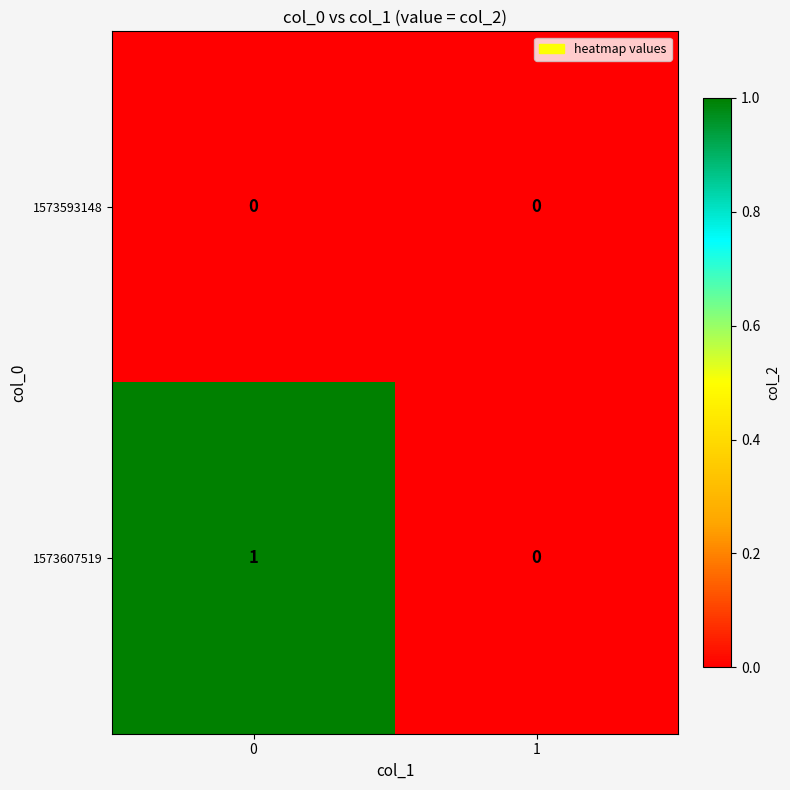

Reading left to right, extract all data points from this chart.

1573593148: 0	0
1573607519: 1	0